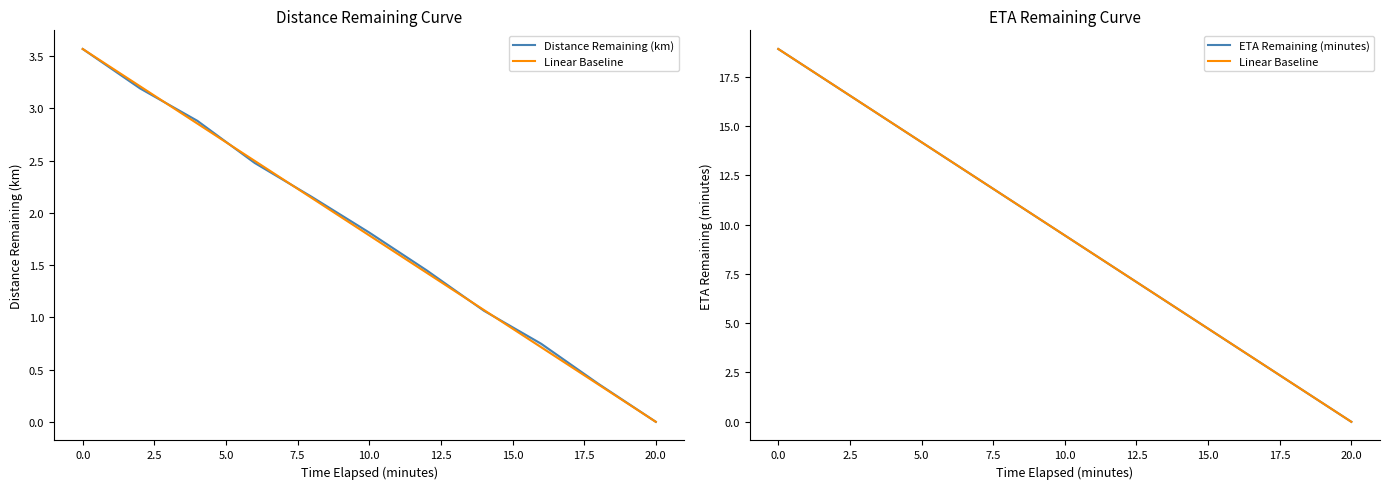

The value of Distance Remaining (km) at 0.0 is 2.1. True or false?

False